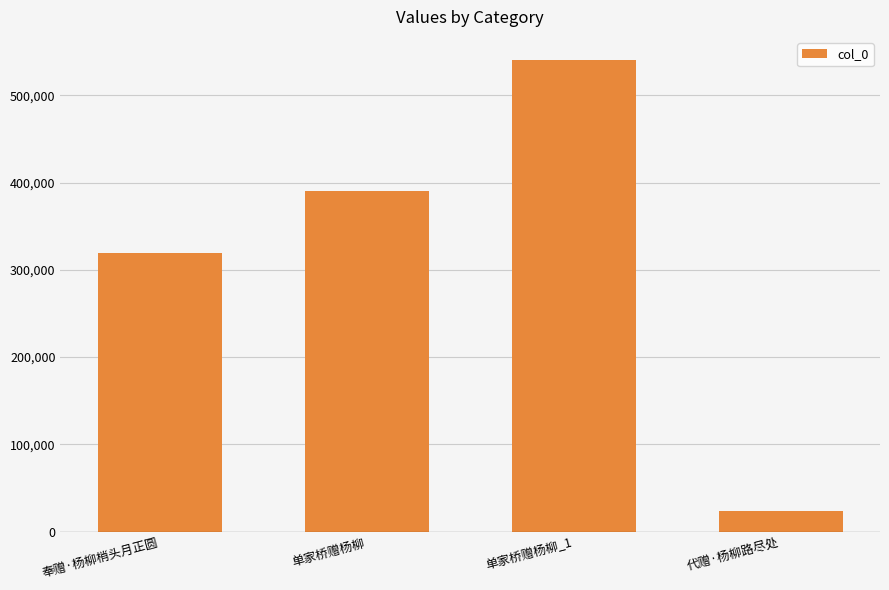

How many values are below 389826?

2